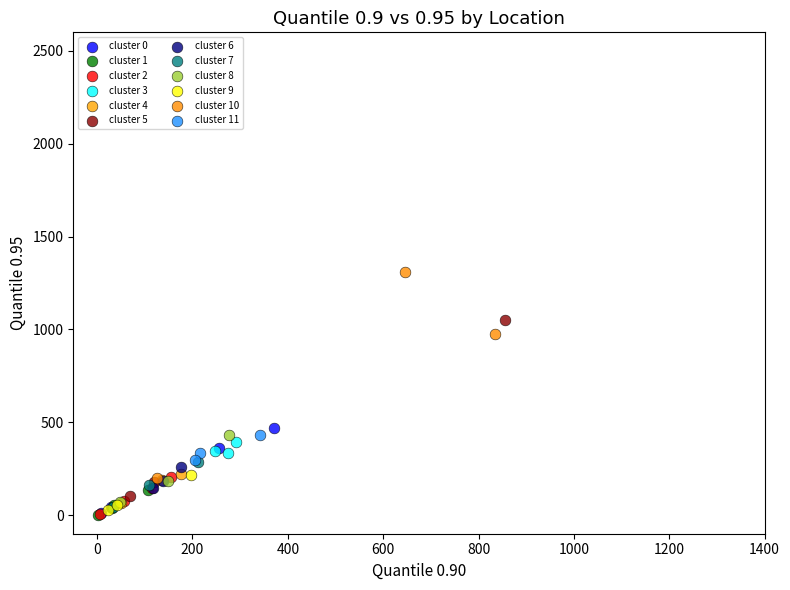

Which series has the widest spread of Y values?

cluster 10